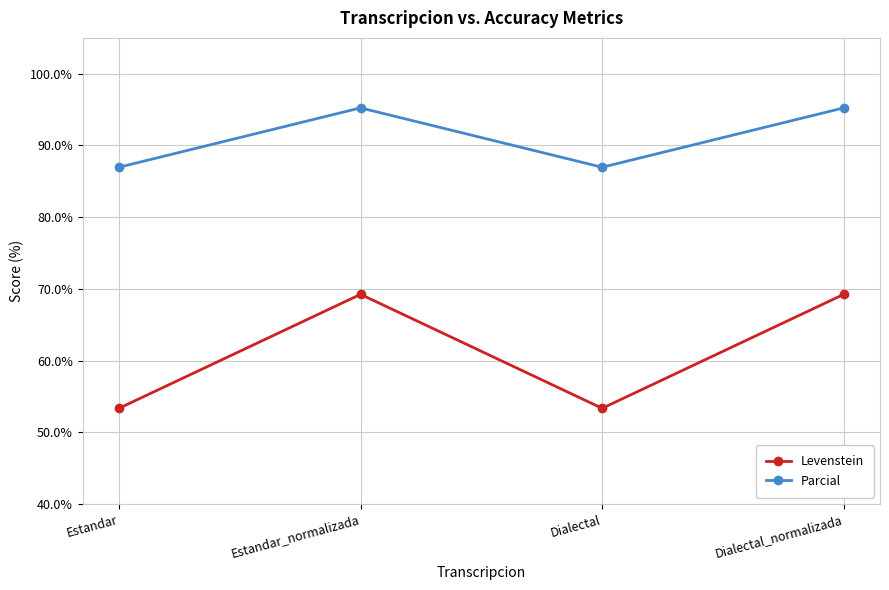

True or false: Parcial and Levenstein cross at least once.

False